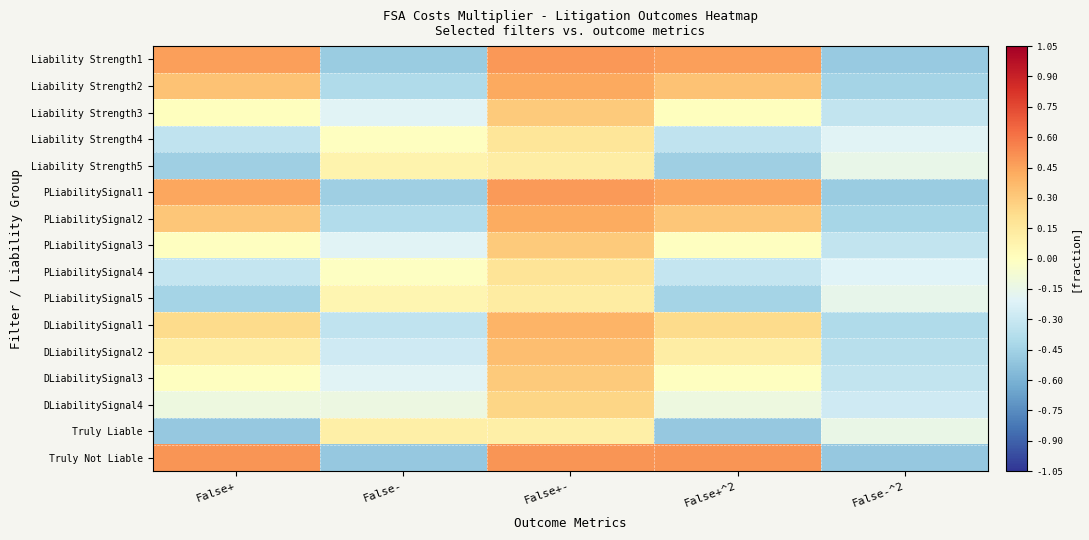

Reading left to right, transcribe all the data shown in this chart.

Liability Strength1: False+=0.5	False-=-0.5	False+-=0.5	False+^2=0.5	False-^2=-0.5
Liability Strength2: False+=0.3	False-=-0.4	False+-=0.4	False+^2=0.3	False-^2=-0.4
Liability Strength3: False+=0.0	False-=-0.2	False+-=0.3	False+^2=0.0	False-^2=-0.3
Liability Strength4: False+=-0.3	False-=-0.0	False+-=0.2	False+^2=-0.3	False-^2=-0.2
Liability Strength5: False+=-0.5	False-=0.1	False+-=0.1	False+^2=-0.5	False-^2=-0.2
PLiabilitySignal1: False+=0.4	False-=-0.5	False+-=0.5	False+^2=0.4	False-^2=-0.5
PLiabilitySignal2: False+=0.3	False-=-0.4	False+-=0.4	False+^2=0.3	False-^2=-0.4
PLiabilitySignal3: False+=-0.0	False-=-0.2	False+-=0.3	False+^2=-0.0	False-^2=-0.3
PLiabilitySignal4: False+=-0.3	False-=-0.0	False+-=0.2	False+^2=-0.3	False-^2=-0.2
PLiabilitySignal5: False+=-0.4	False-=0.1	False+-=0.1	False+^2=-0.4	False-^2=-0.2
DLiabilitySignal1: False+=0.2	False-=-0.3	False+-=0.4	False+^2=0.2	False-^2=-0.4
DLiabilitySignal2: False+=0.1	False-=-0.3	False+-=0.3	False+^2=0.1	False-^2=-0.4
DLiabilitySignal3: False+=-0.0	False-=-0.2	False+-=0.3	False+^2=-0.0	False-^2=-0.3
DLiabilitySignal4: False+=-0.1	False-=-0.1	False+-=0.3	False+^2=-0.1	False-^2=-0.3
Truly Liable: False+=-0.5	False-=0.1	False+-=0.1	False+^2=-0.5	False-^2=-0.1
Truly Not Liable: False+=0.5	False-=-0.5	False+-=0.5	False+^2=0.5	False-^2=-0.5